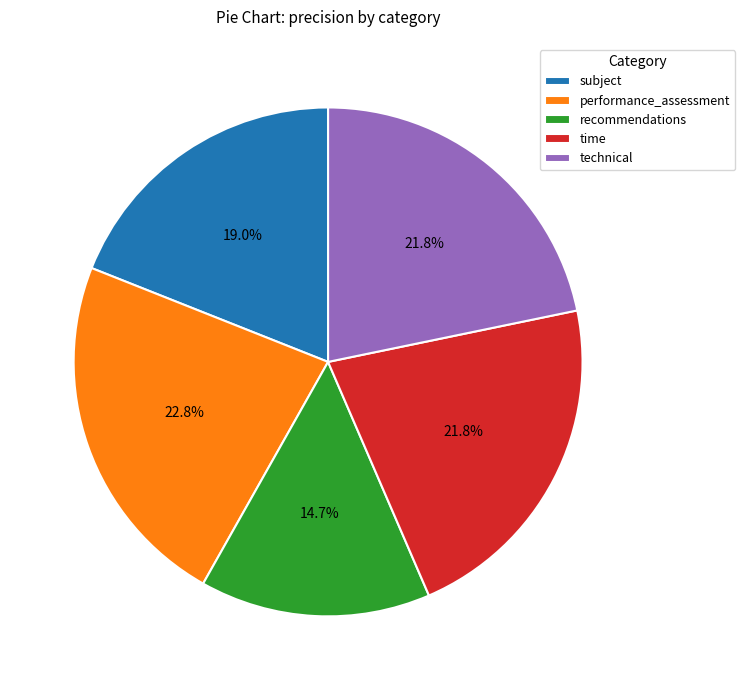

Between performance_assessment and recommendations, which is larger?

performance_assessment